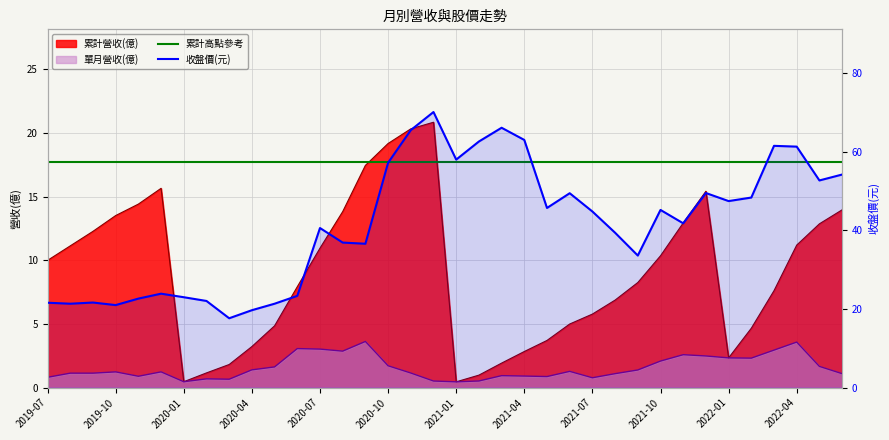

True or false: 收盤價(元) and 單月營收(億) cross at least once.

False